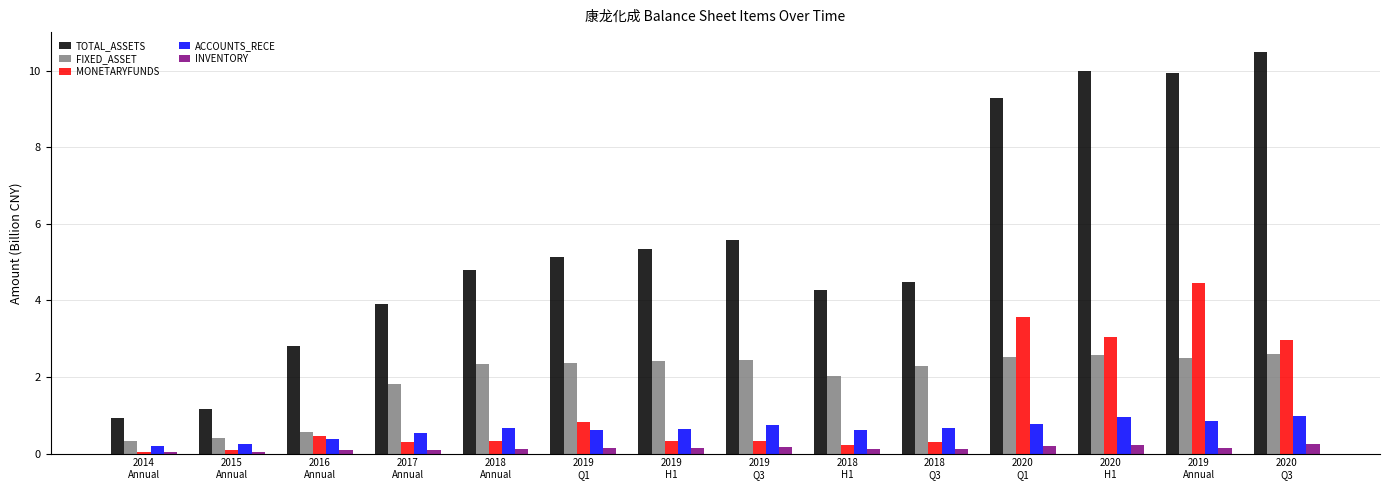

How many groups of bars are there?

14